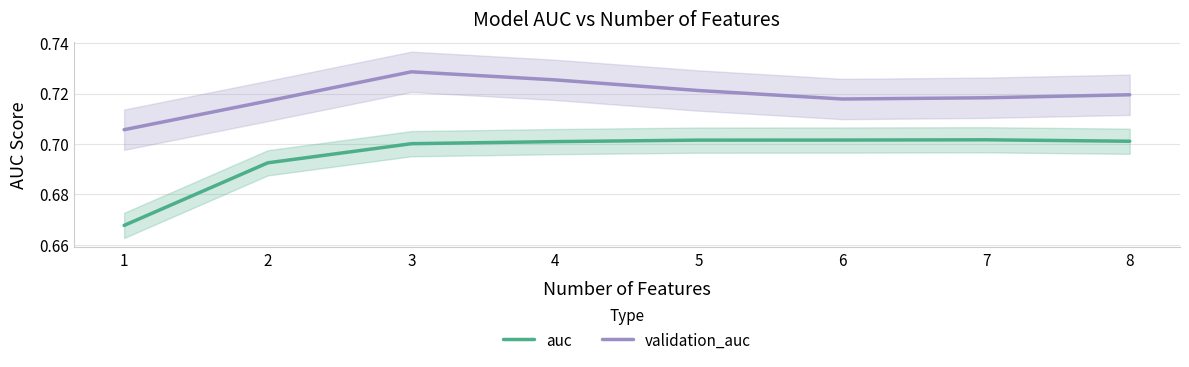

Count the number of categories in the chart.

8